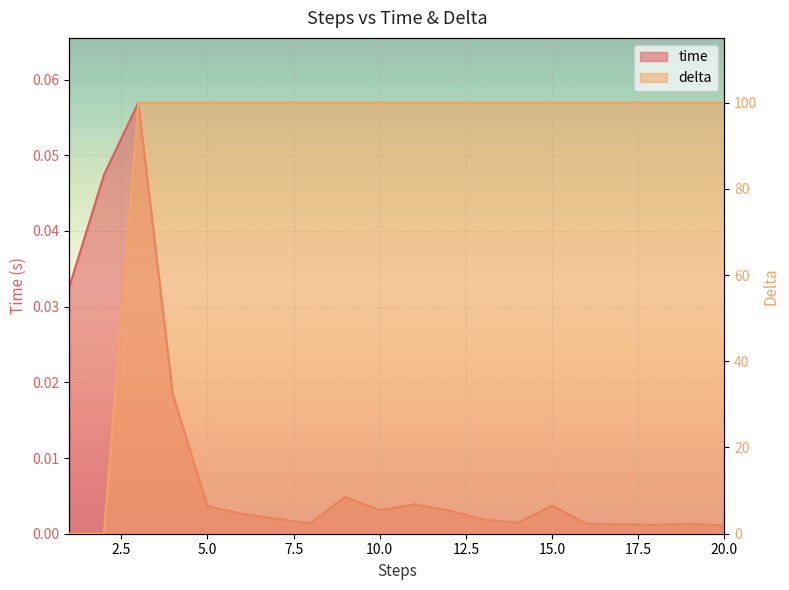

True or false: time has more than 1 points higher than both neighbors.

True